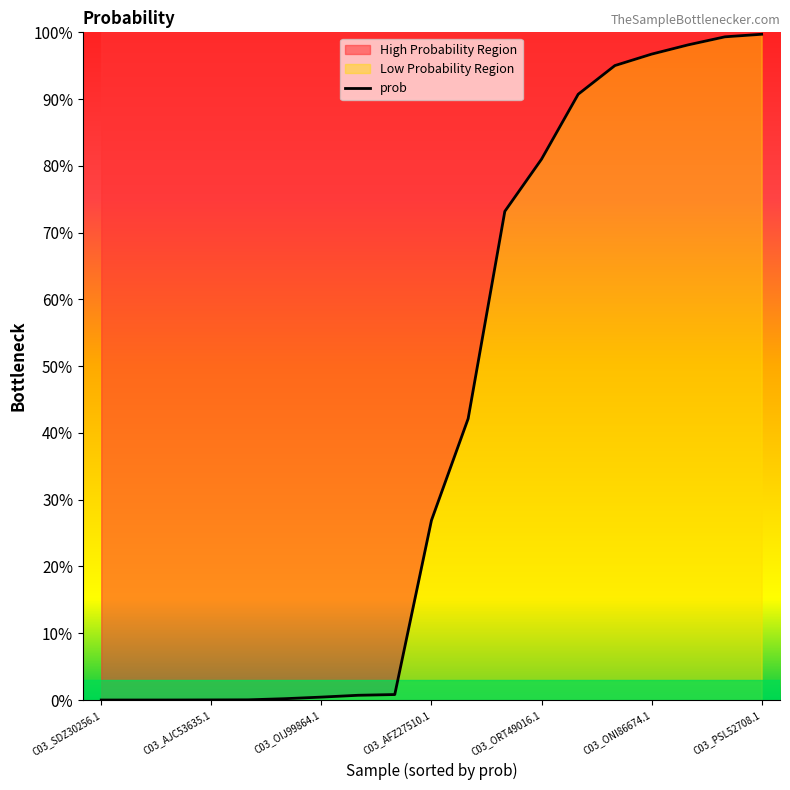

Does the chart display data point markers on the line(s)?

No